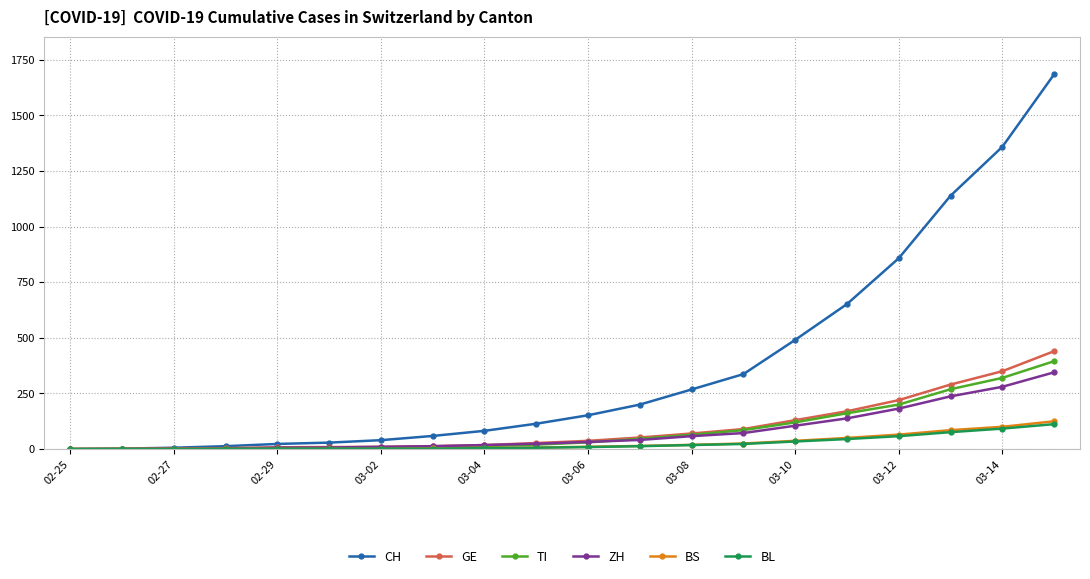

What is the sum of all ZH values?

1572